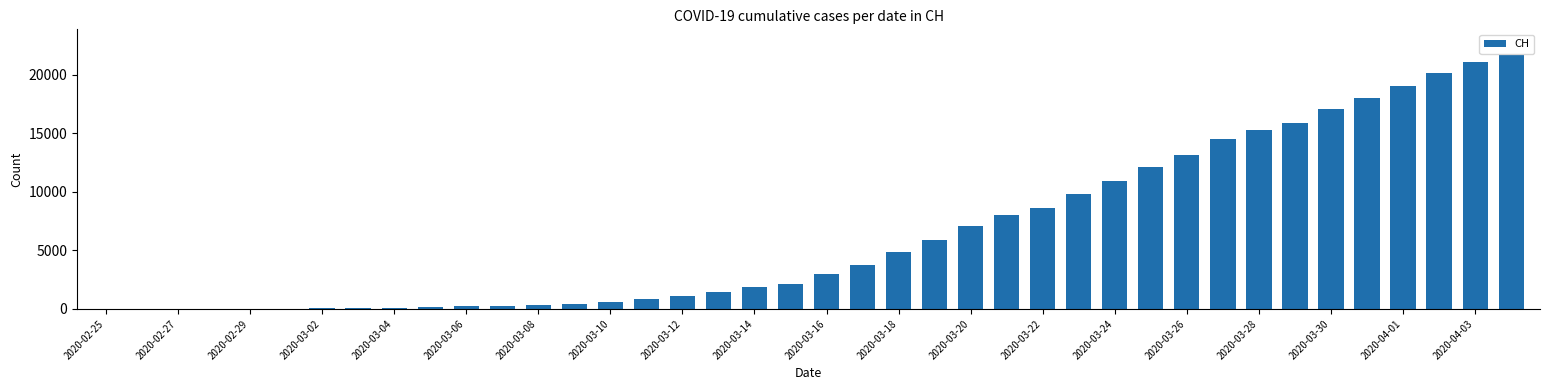

What is the sum of all values?

259892